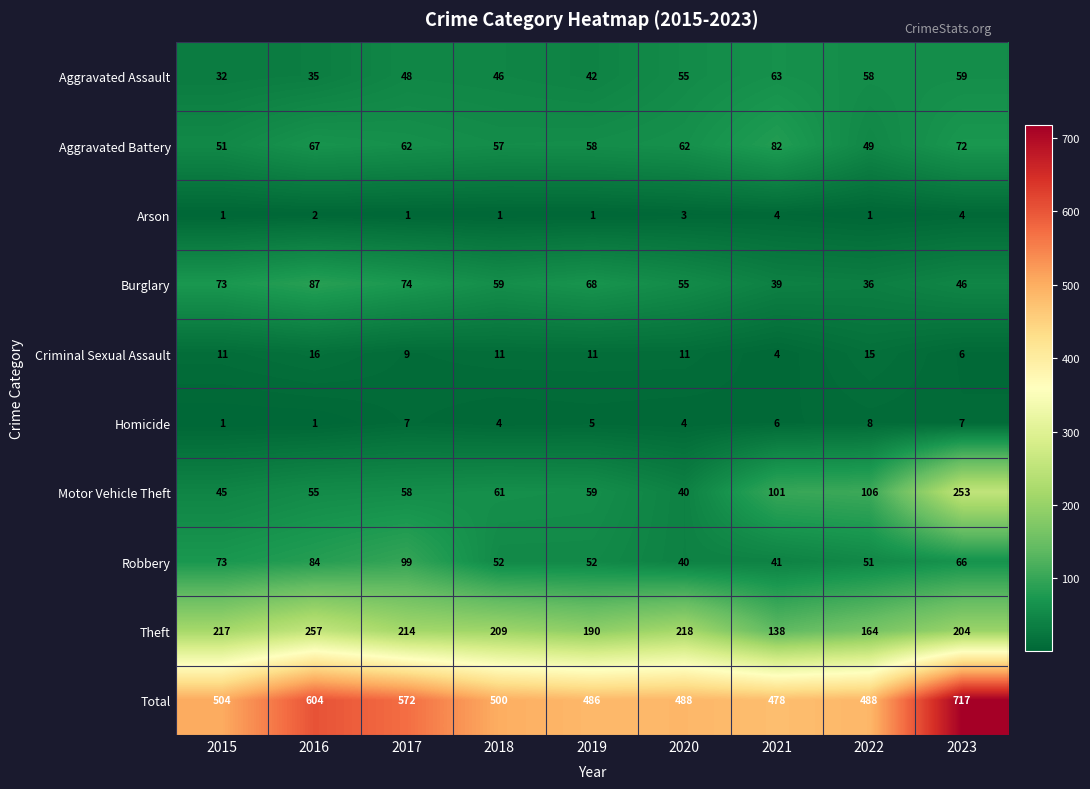

Which series has the widest spread of values?

Total